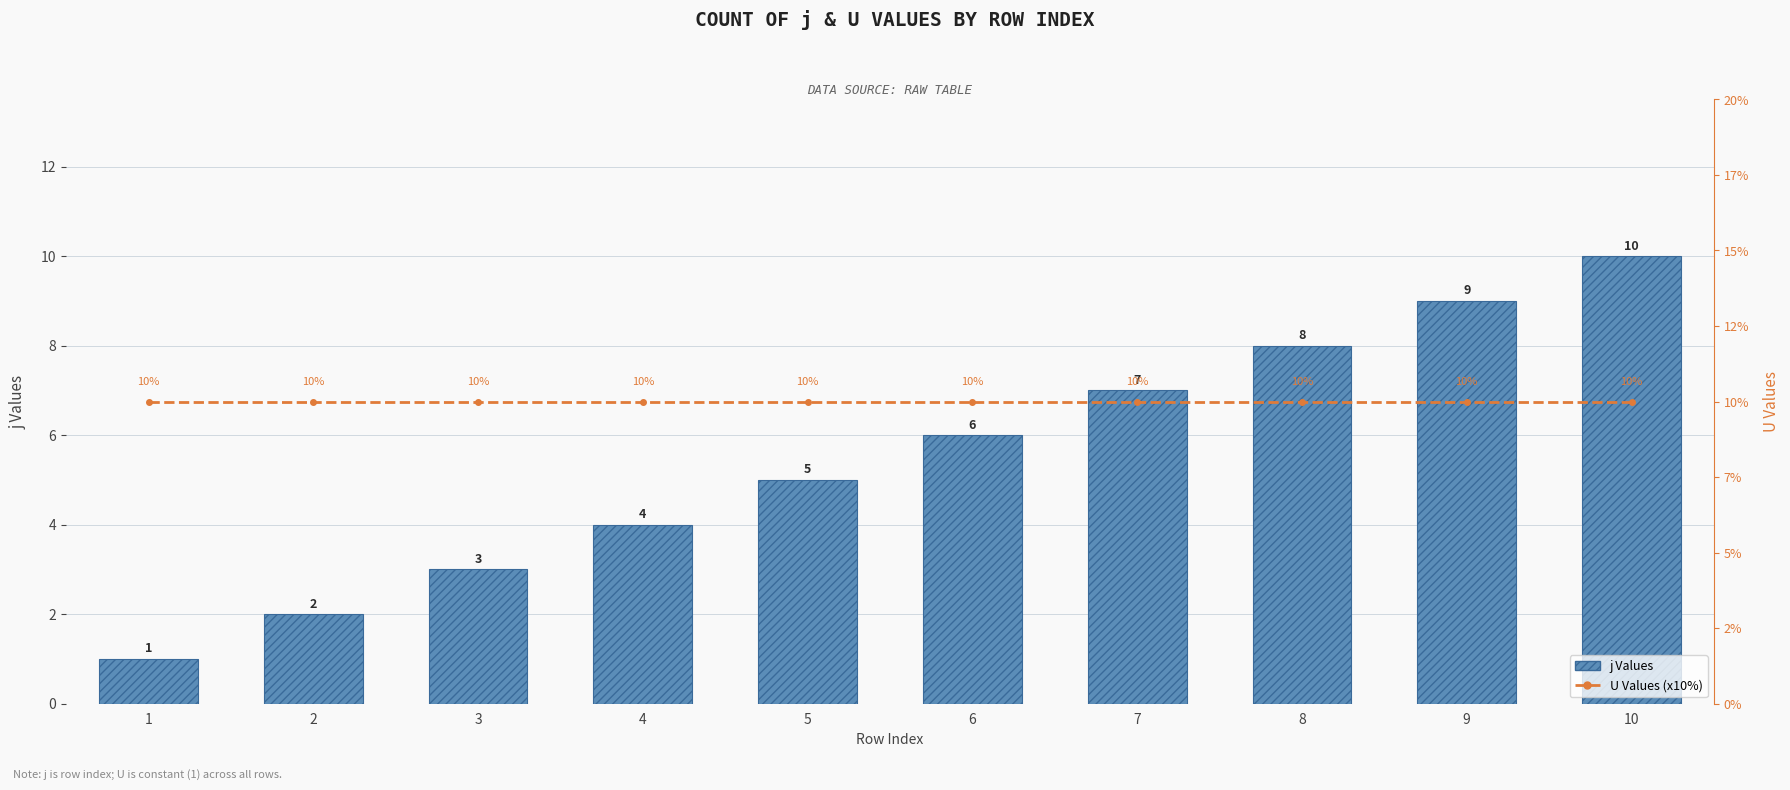

The value of U Values (x10%) at 2 is 6. True or false?

False